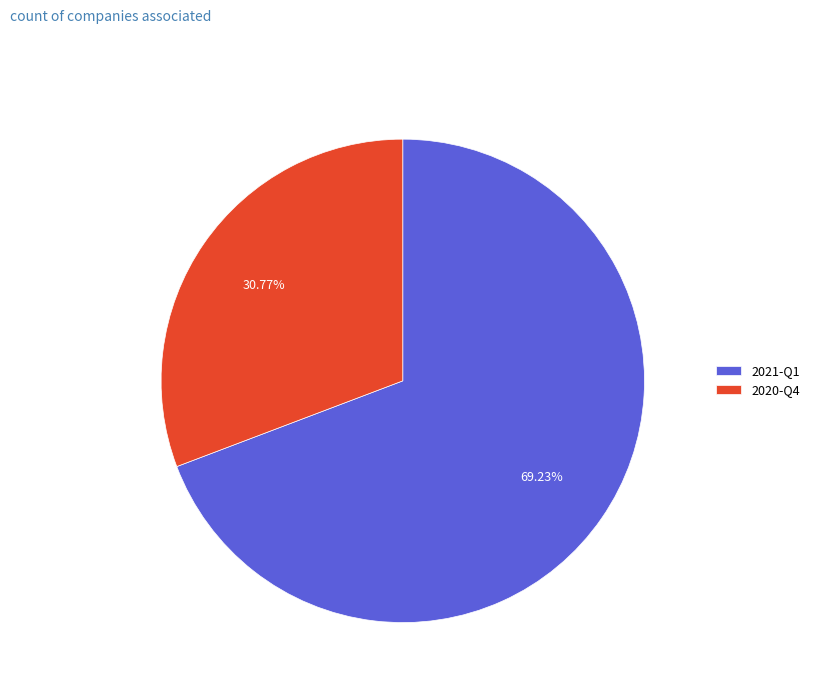

Is it true that 2021-Q1 is 55% of the pie?

False